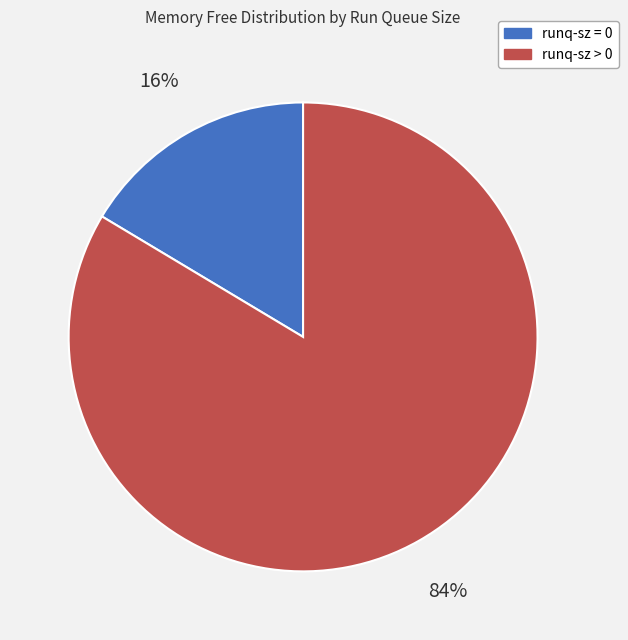

Is the sum of runq-sz > 0 and runq-sz = 0 greater than half?

Yes